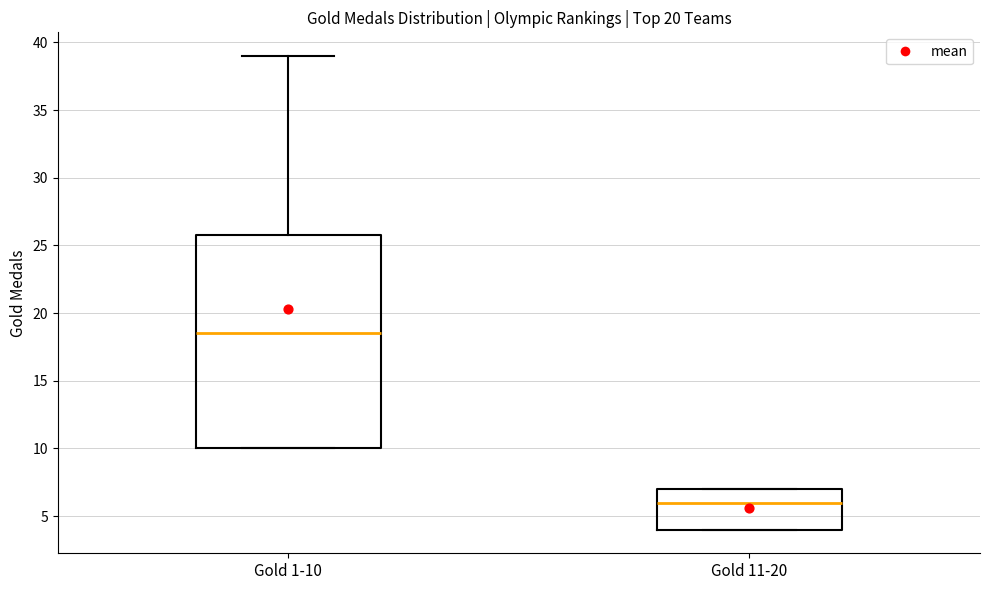

Where is the upper edge of the box for Gold 1-10 on the y-axis? The values are not printed on the chart, so give them approximately, as read against the axis.

26.0